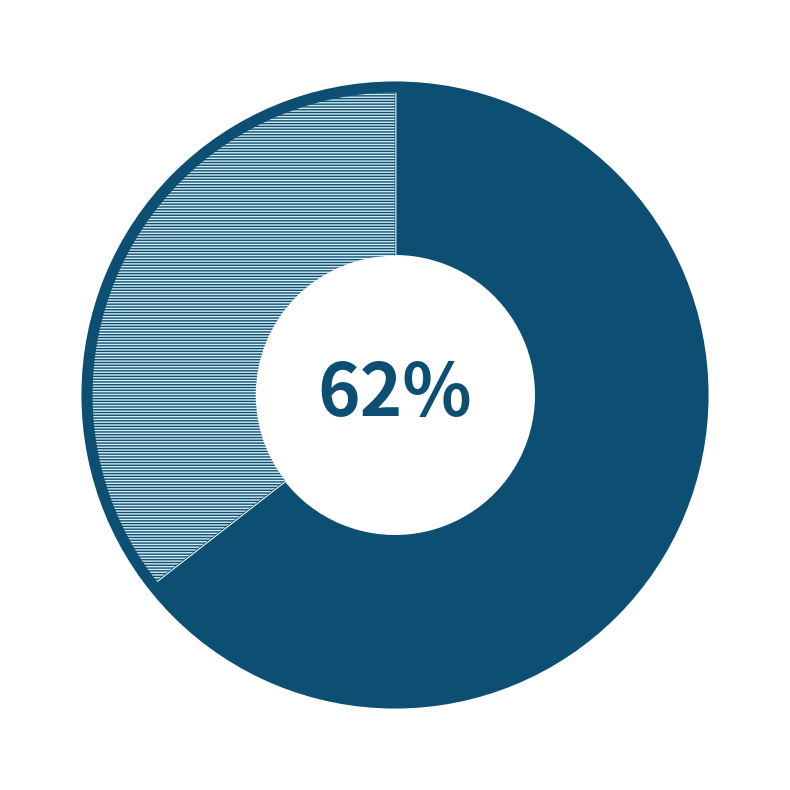

Approximately how many times larger is the value at output_symbol=0 compared to output_symbol=1?

0.6